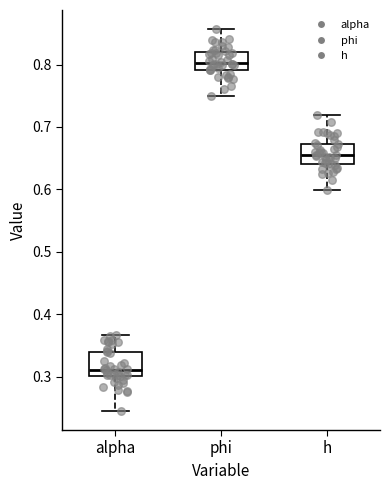

Where does the median line of the box for alpha sit on the y-axis? The values are not printed on the chart, so give them approximately, as read against the axis.

0.31